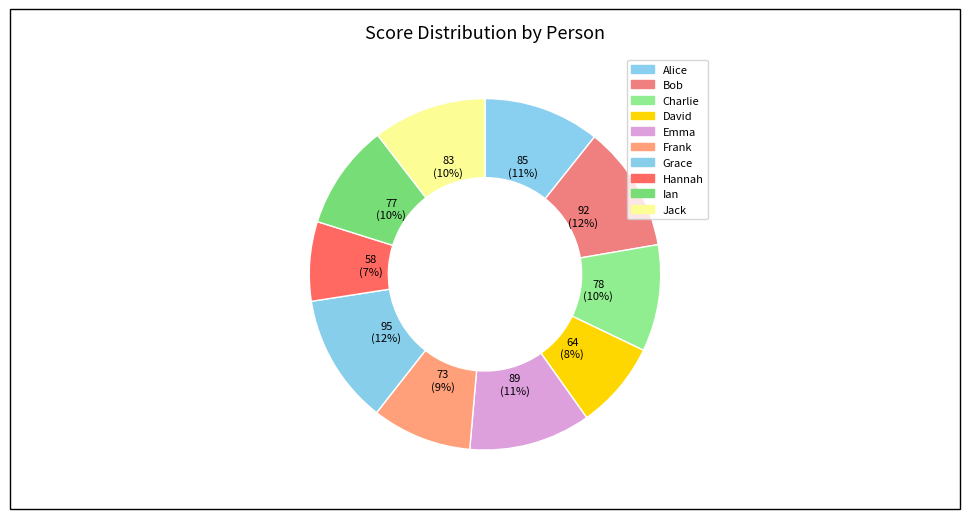

What is the change in value from Charlie to Grace?

+17